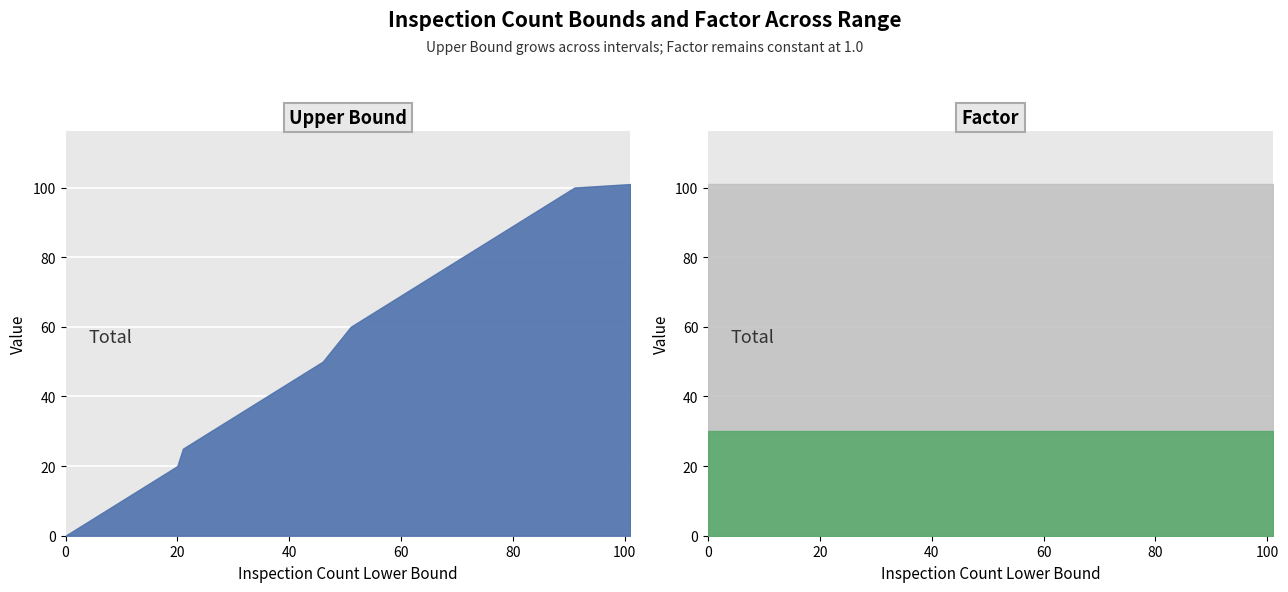

True or false: Inspection Count Factor and Inspection Count Upper Bound cross at least once.

False